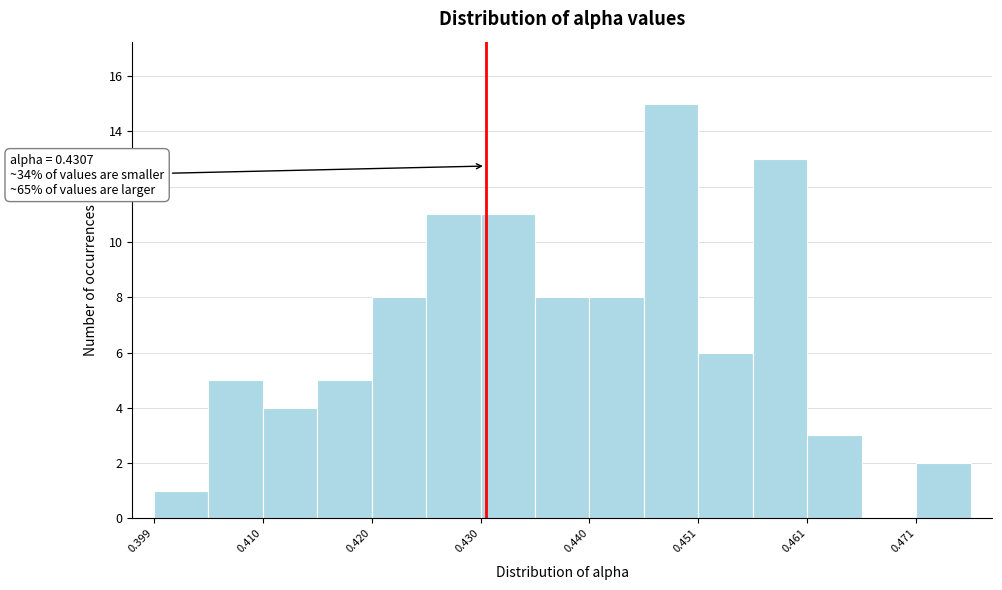

Around what value on the x-axis is the tallest bar? Give the approximate position of its centre, as read against the axis.

0.448